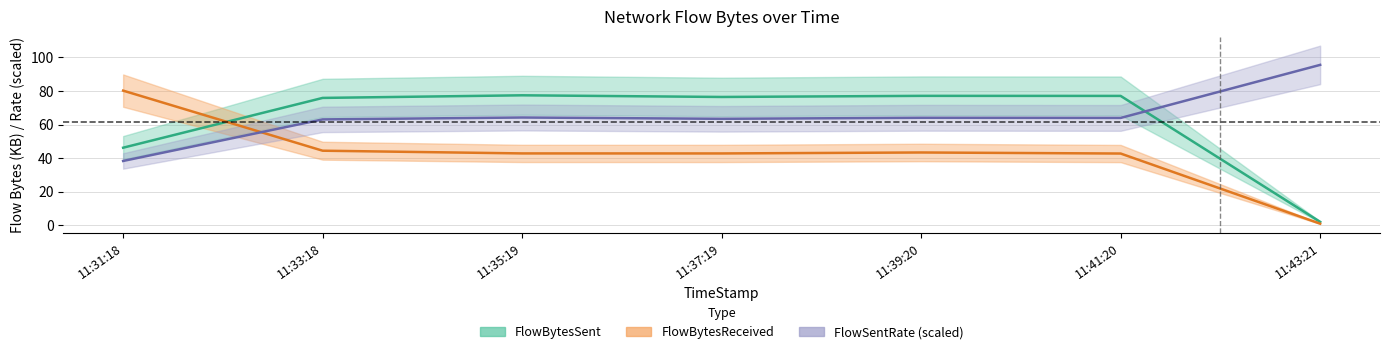

What is the sum of the FlowBytesSent values at 11:31:18 and 11:41:20?

123.3